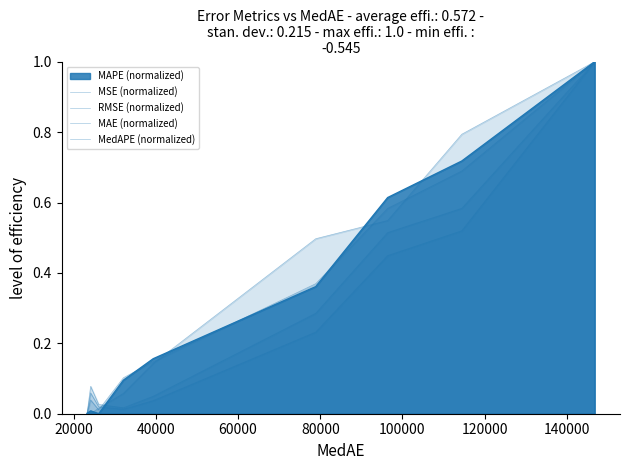

At how many categories does at least one series exceed 0?

10